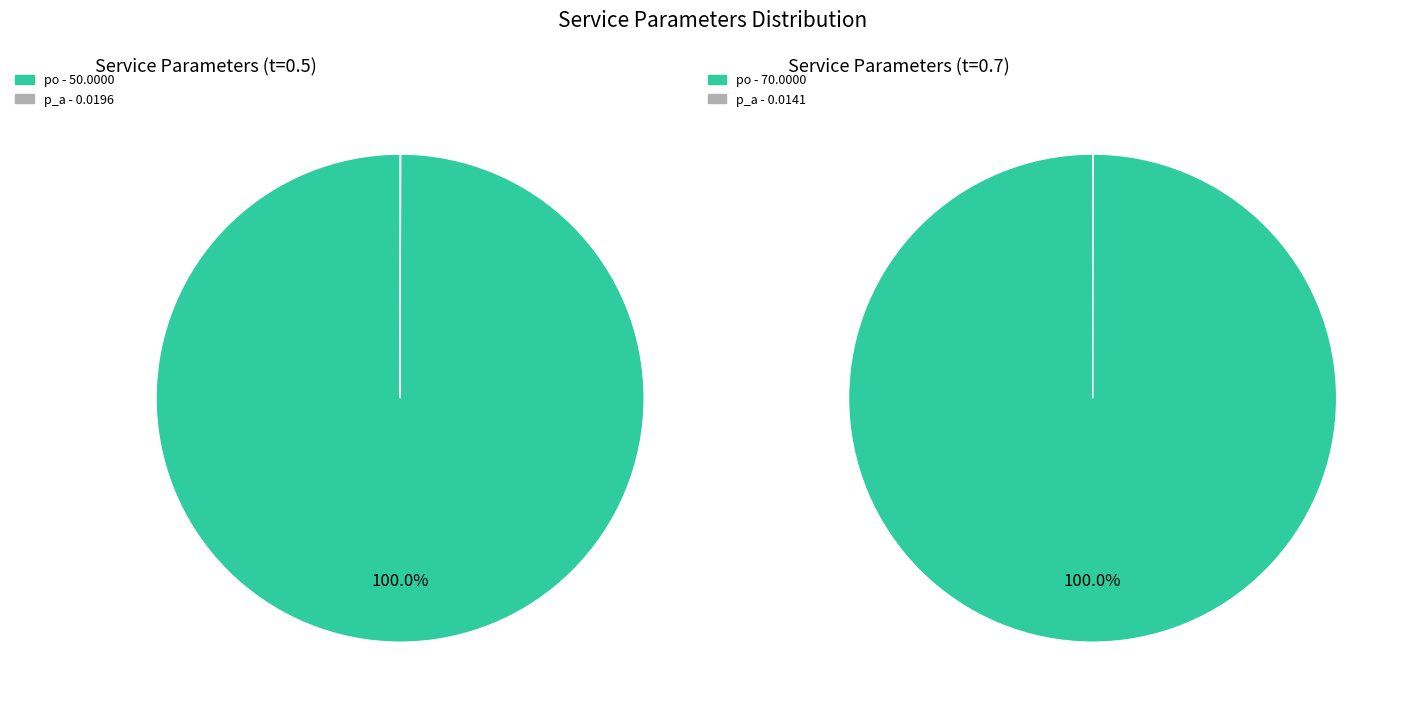

Which category has the biggest portion of the pie?

po (t=0.5)